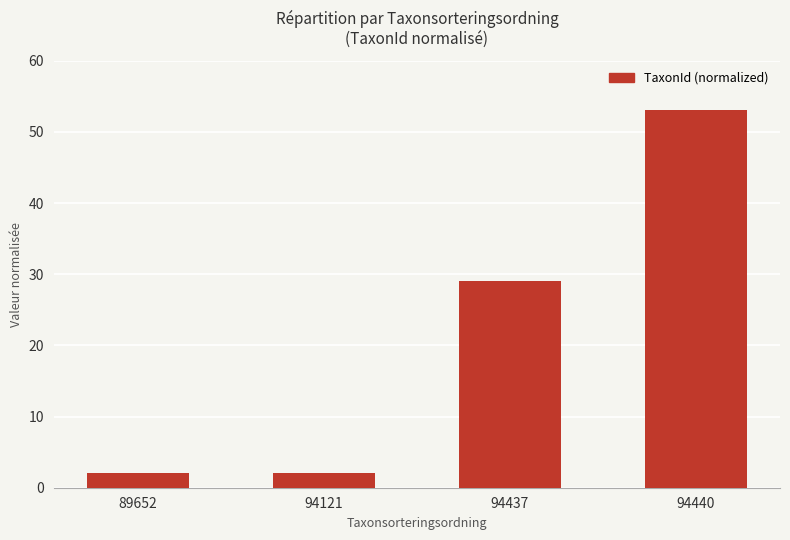

What is the average value?

22